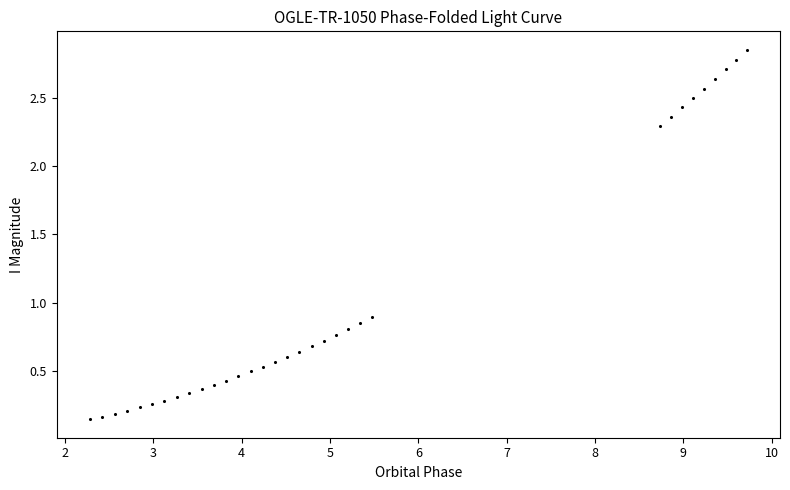

What Y value in the scatter plot is closest to 1?

0.9